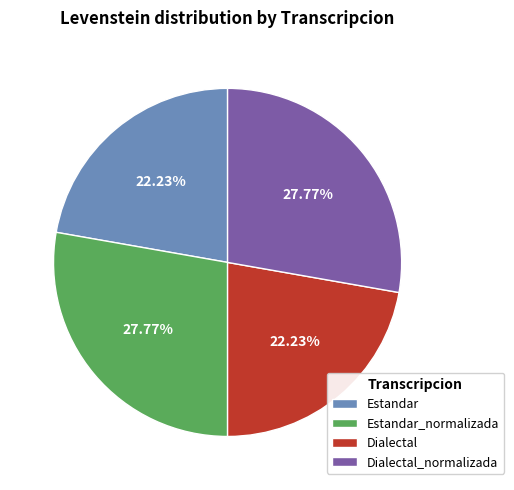

What percentage is the Dialectal_normalizada slice, to the nearest percent?

28%